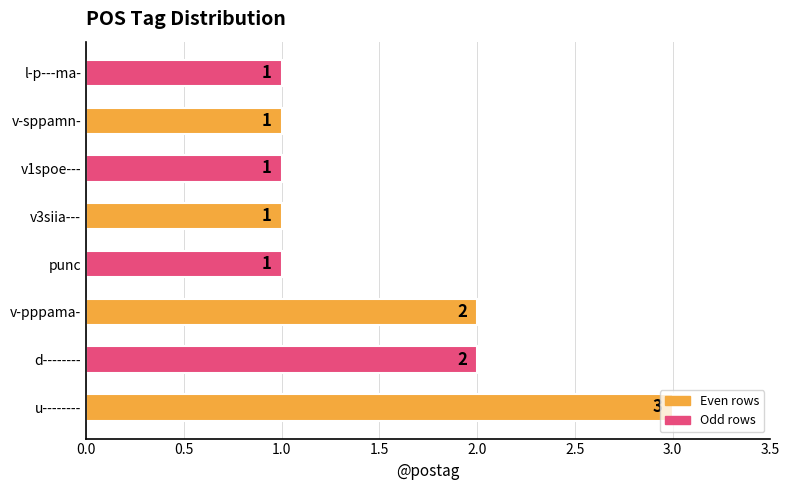

What is the sum of all values?

12